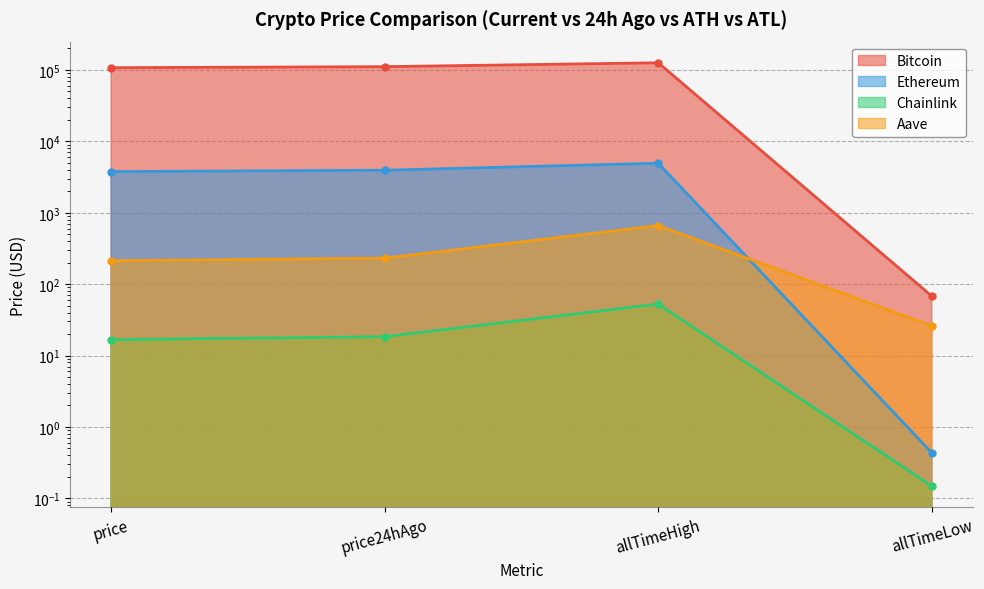

How many values in the Chainlink series exceed 18?

2